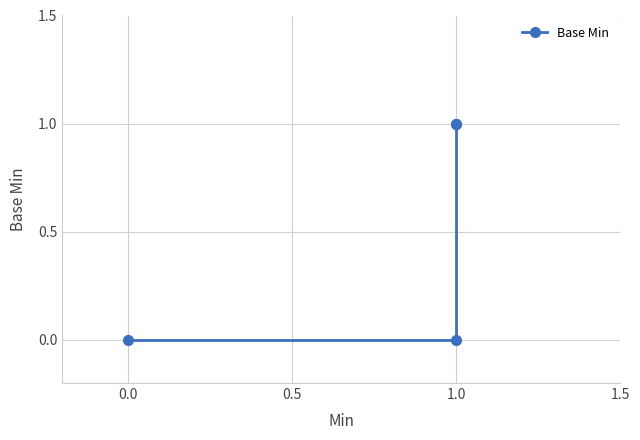

What is the sum of all values?

2